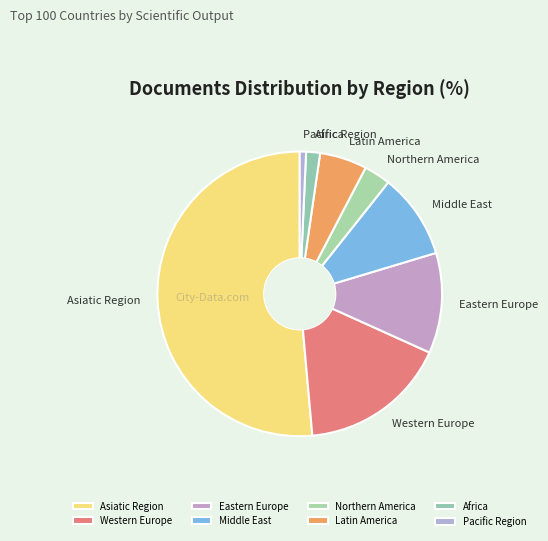

True or false: Asiatic Region accounts for 51% of the total.

True